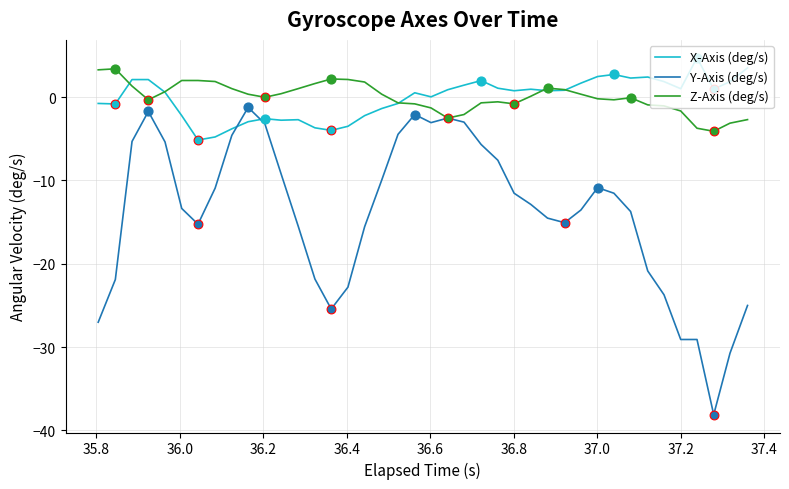

Which series ends up on top after the final intersection of Y-Axis (deg/s) and X-Axis (deg/s)?

X-Axis (deg/s)